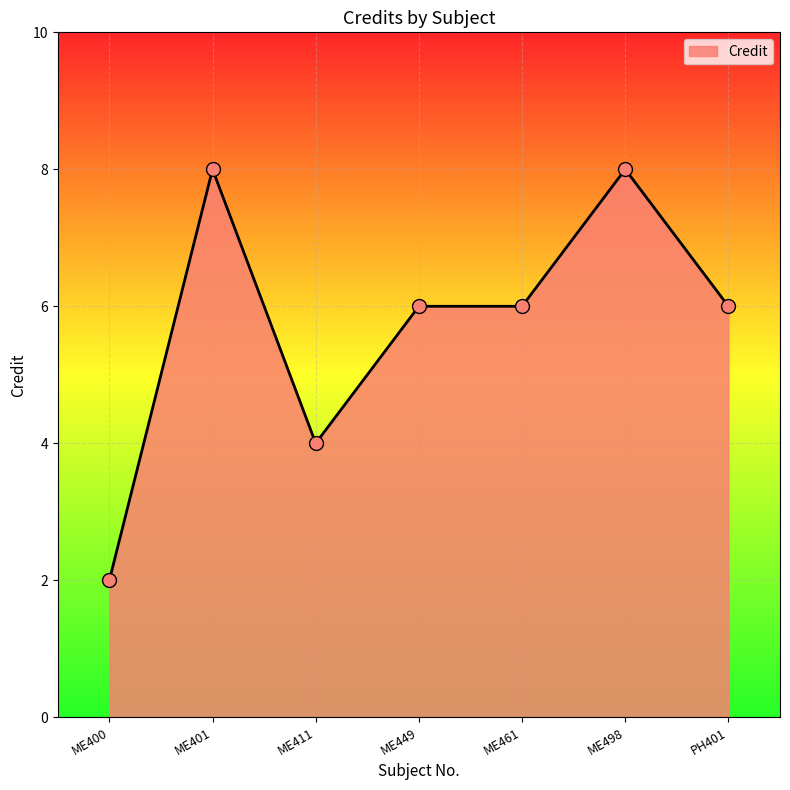

What is the ratio of the value at ME449 to the value at ME401?

0.8